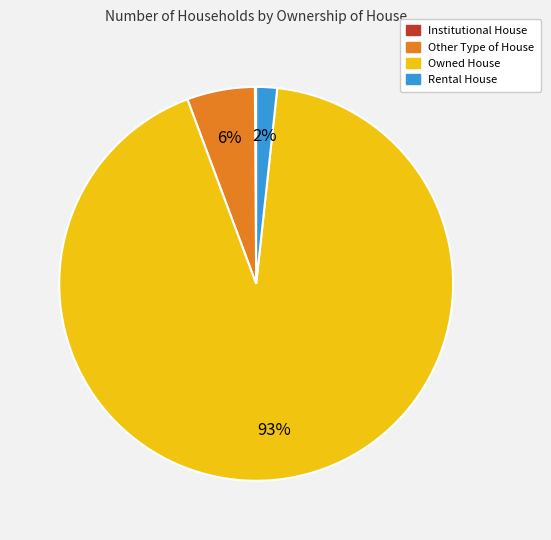

The Other Type of House slice represents 17% of the pie. True or false?

False